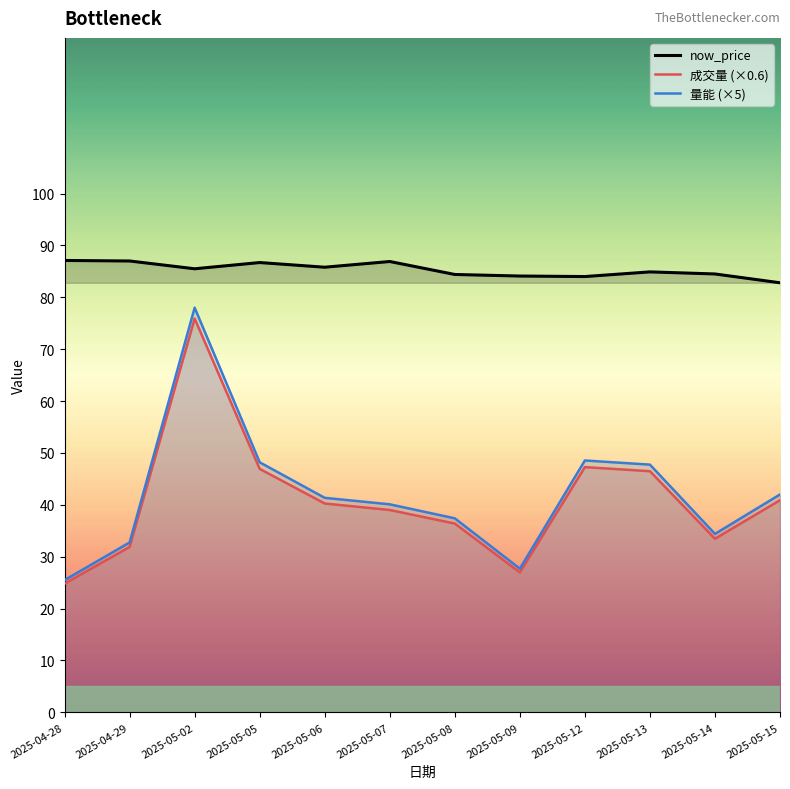

The value of 成交量 (×0.6) at 2025-05-14 is 12.9. True or false?

False